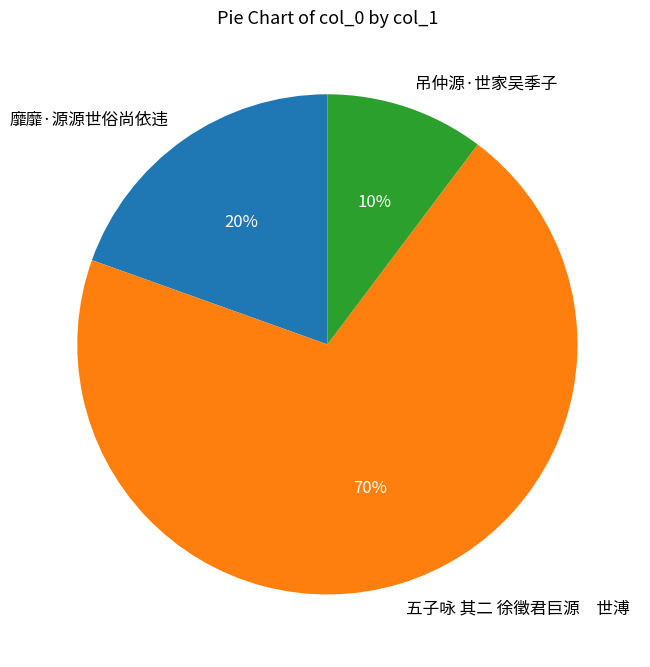

To the nearest percent, what portion does 吊仲源·世家吴季子 represent?

10%